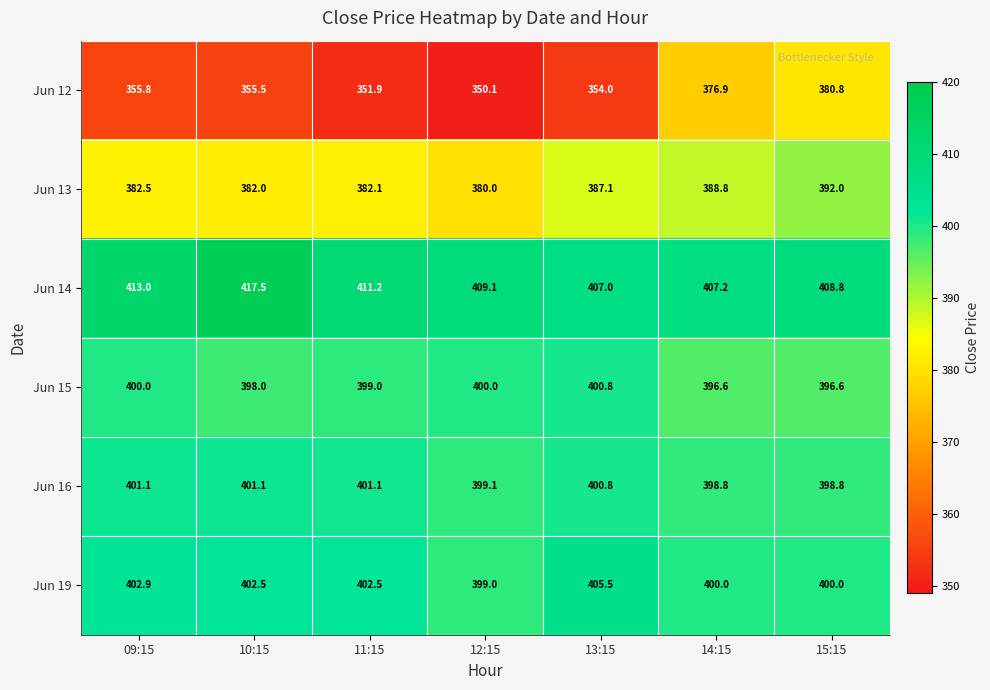

What is the sum of all Jun 12 values?

2525.0